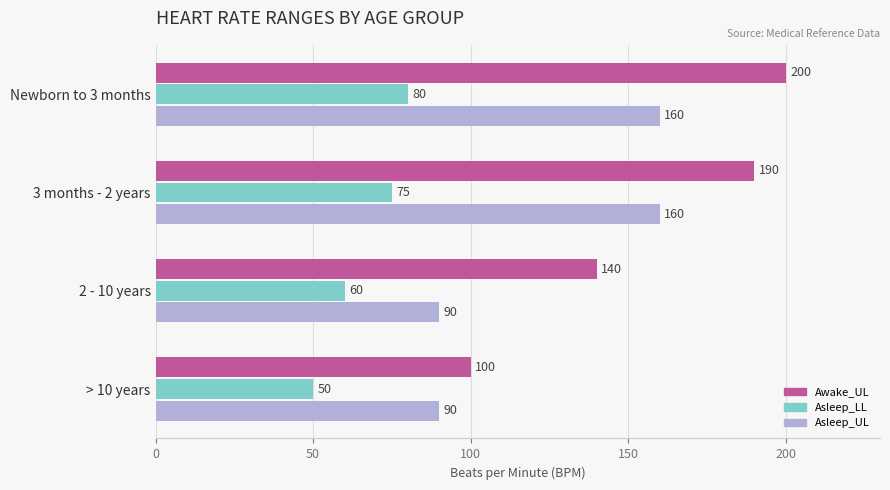

Is it true that Asleep_LL equals 60 at 2 - 10 years?

True